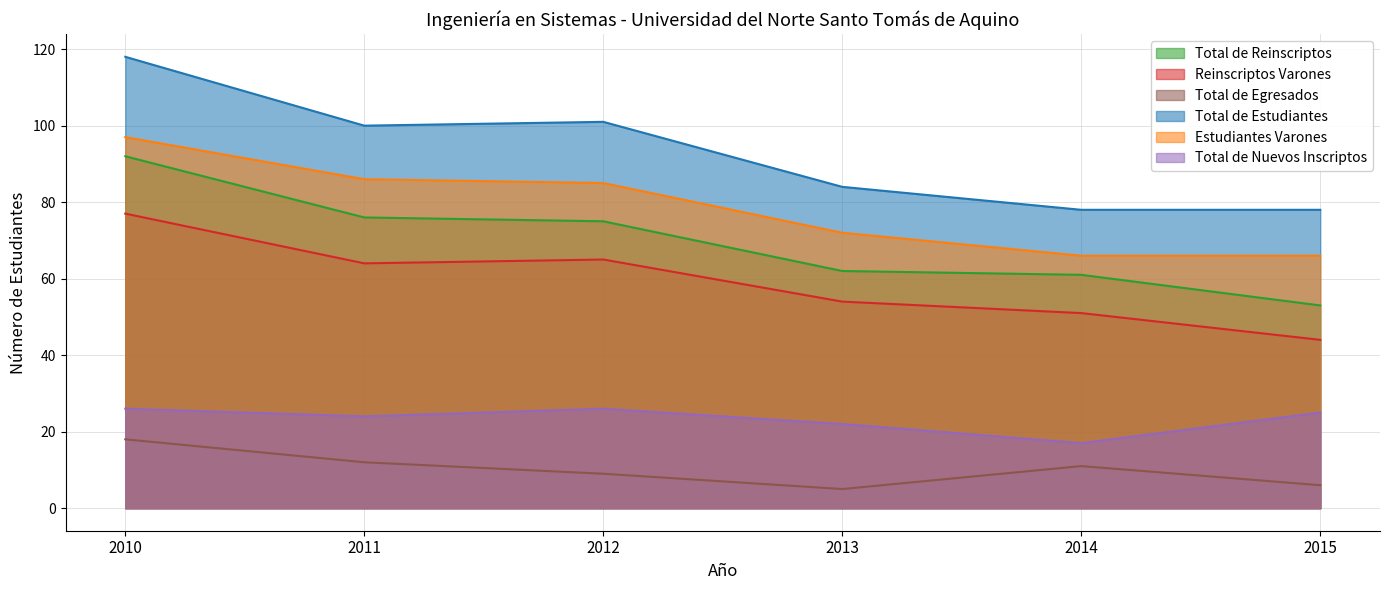

At how many categories does at least one series exceed 106?

1